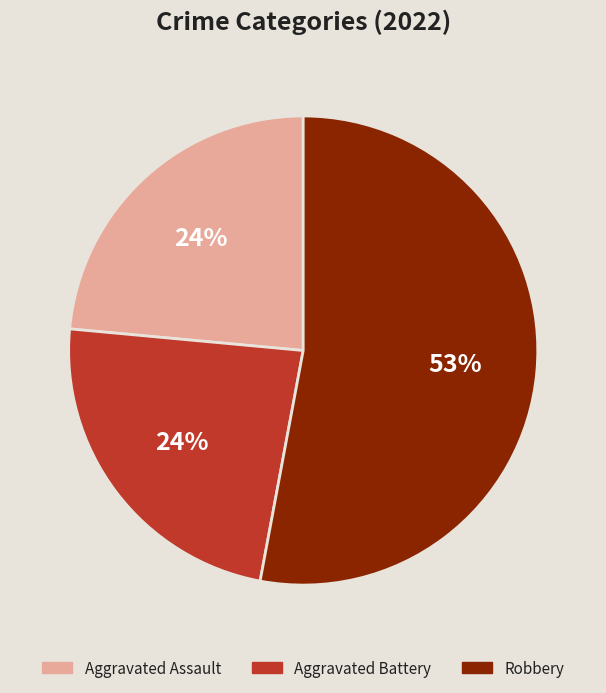

To the nearest percent, what is the average slice percentage?

33%